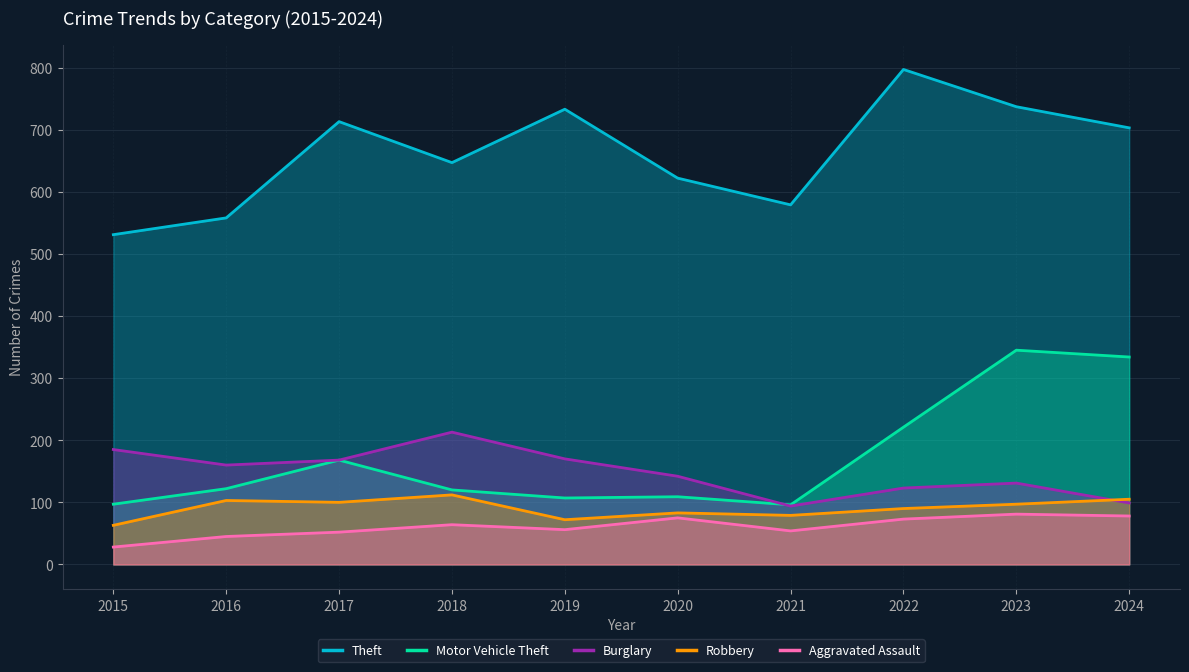

What is the lowest value of the Burglary series?

94